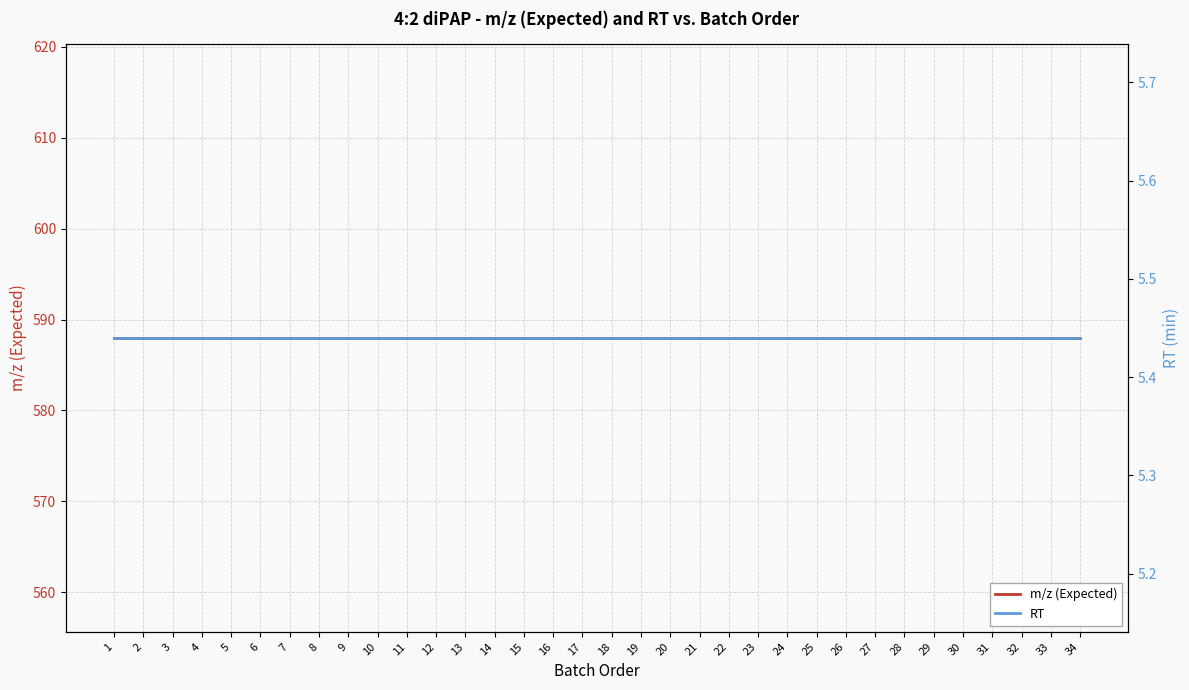

List the series in order of their peak value, lowest first.

RT, m/z (Expected)